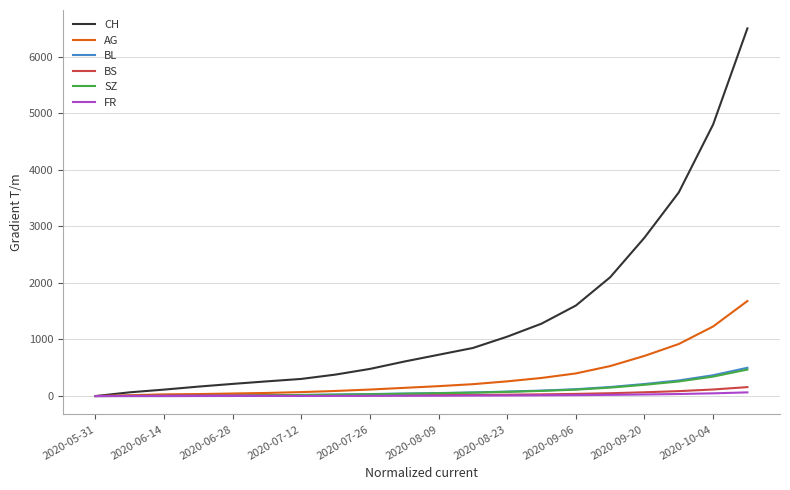

Which series has the widest spread of values?

CH